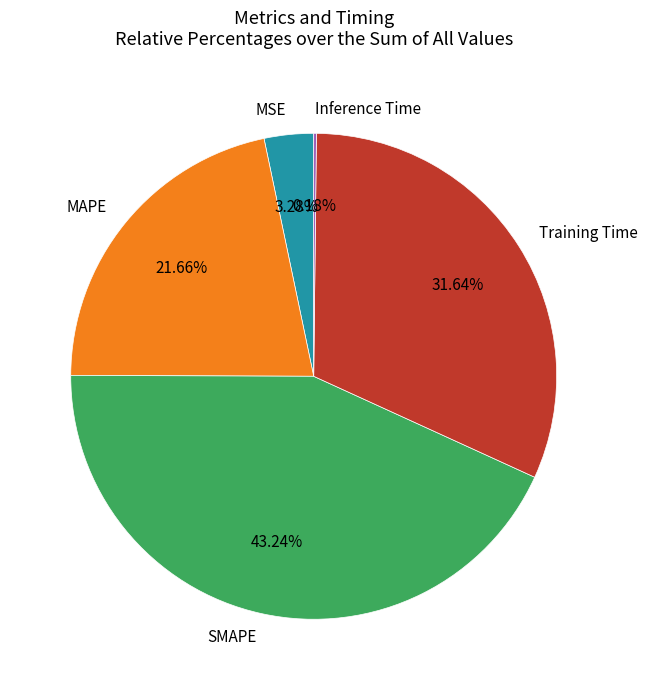

Combined, do MAPE and MSE account for over 50%?

No